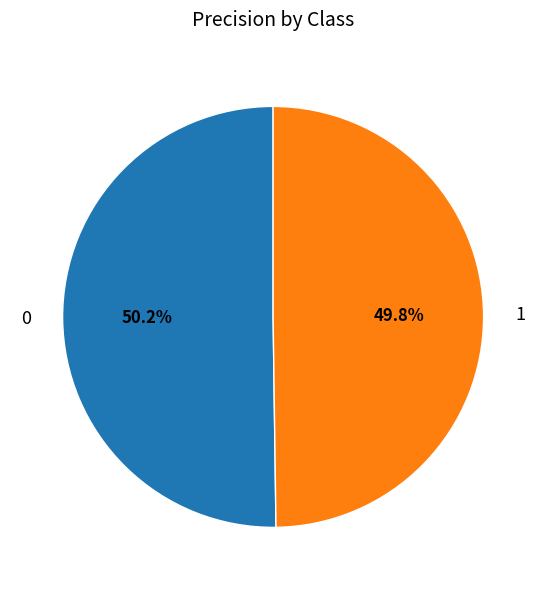

What percentage is the 1 slice, to the nearest percent?

50%